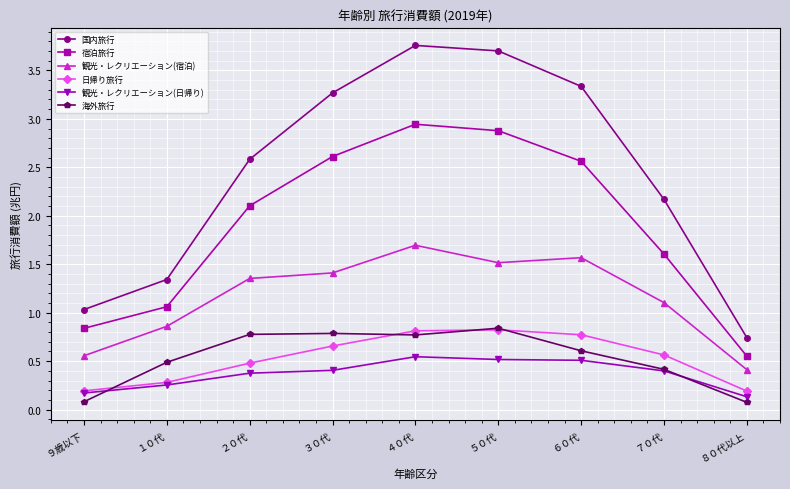

At which category is the sum across all series the highest?

４０代